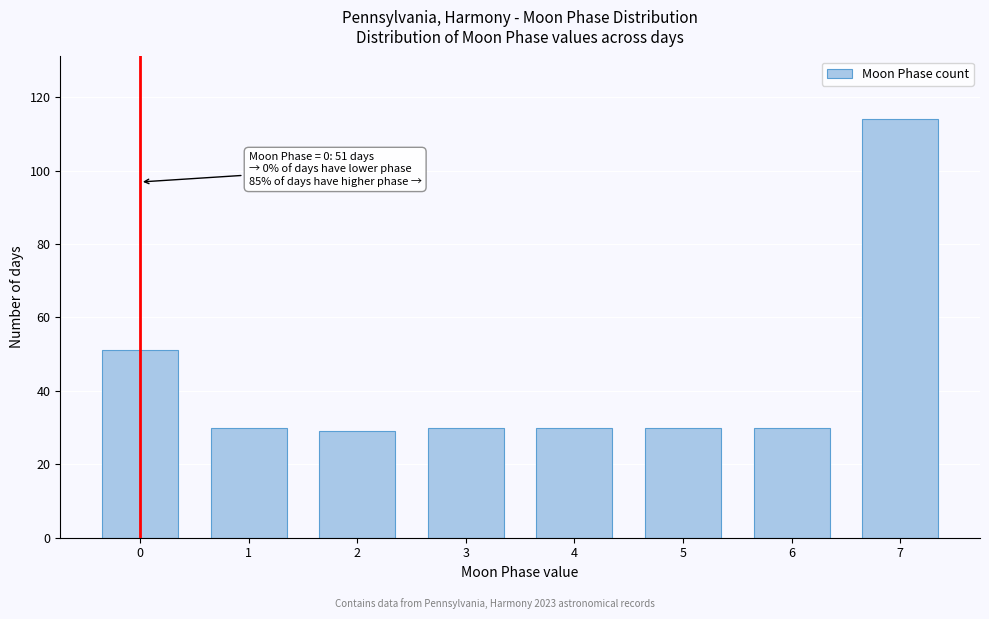

Reading left to right, transcribe all the data shown in this chart.

51	30	29	30	30	30	30	114